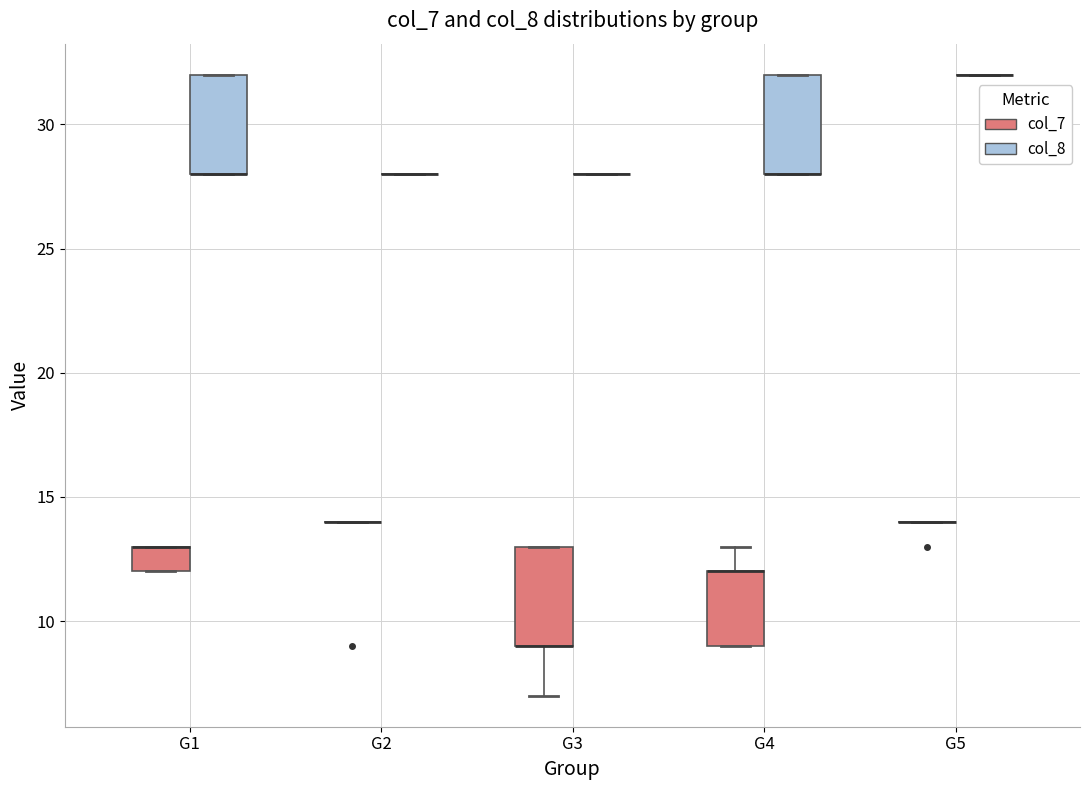

Reading left to right, read every box against the y-axis: the position of its median line, the range the box covers, and the ends of its whiskers. The values are not printed on the chart, so give them approximately, as read against the axis.

G1 (col_7): median 13 (drawn on the box's upper edge), box 12 to 13, whiskers 12 to 13
G1 (col_8): median 28 (drawn on the box's lower edge), box 28 to 32, whiskers 28 to 32
G2 (col_7): box collapsed to a line at 14, whiskers 14 to 14
G2 (col_8): box collapsed to a line at 28, whiskers 28 to 28
G3 (col_7): median 9 (drawn on the box's lower edge), box 9 to 13, whiskers 7 to 13
G3 (col_8): box collapsed to a line at 28, whiskers 28 to 28
G4 (col_7): median 12 (drawn on the box's upper edge), box 9 to 12, whiskers 9 to 13
G4 (col_8): median 28 (drawn on the box's lower edge), box 28 to 32, whiskers 28 to 32
G5 (col_7): box collapsed to a line at 14, whiskers 14 to 14
G5 (col_8): box collapsed to a line at 32, whiskers 32 to 32